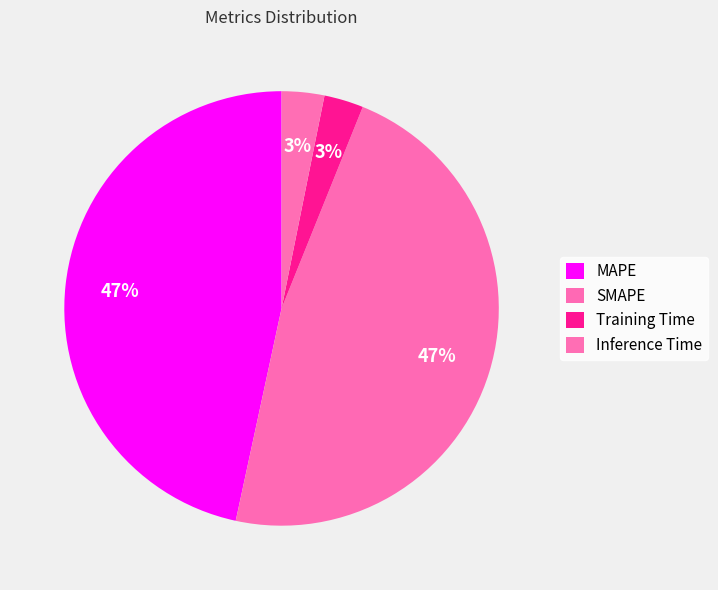

Count the number of slices in the pie.

4